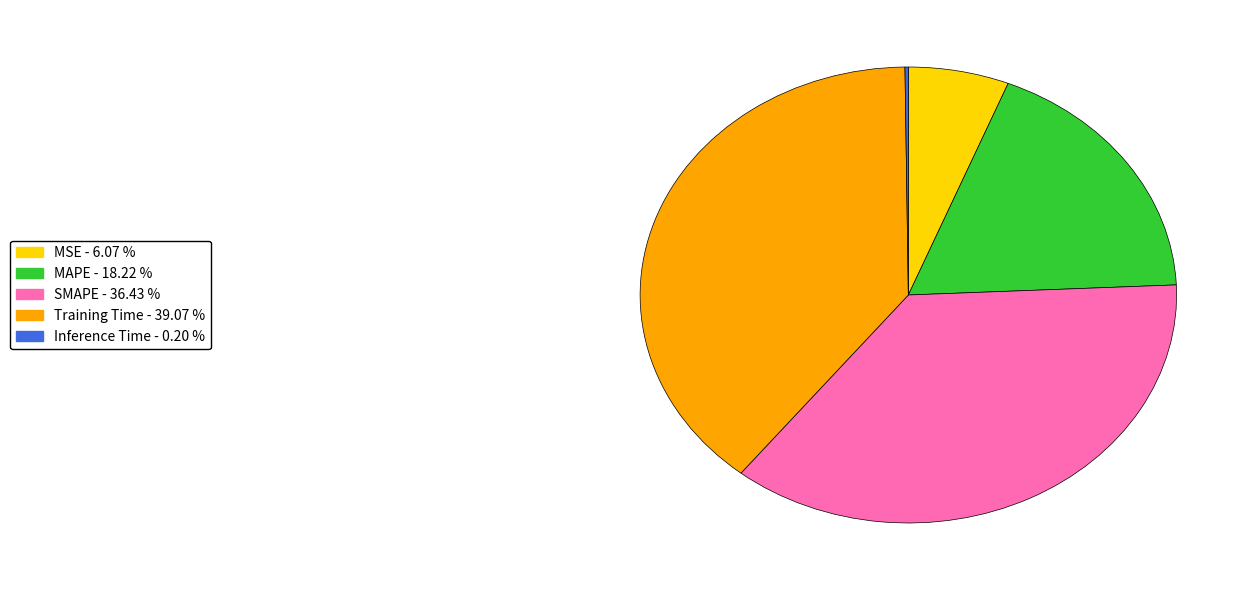

What is the largest slice in the pie chart?

Training Time